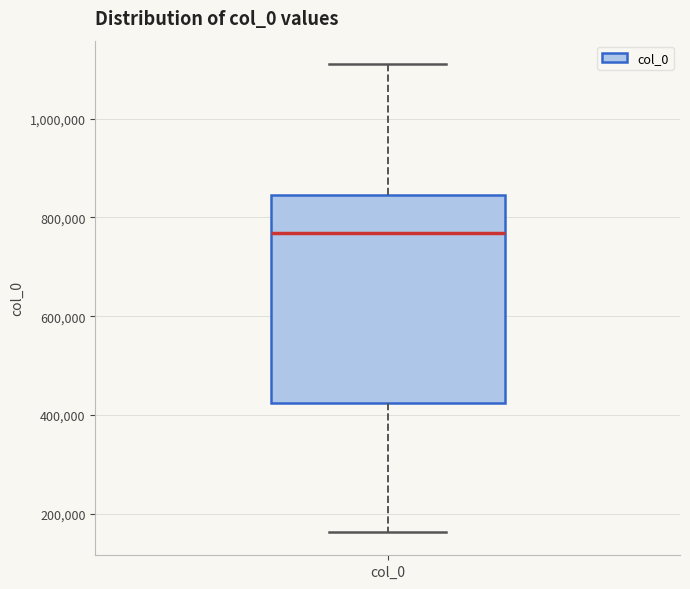

Read this box plot against the y-axis: the position of the median line, the range covered by the box, and the ends of both whiskers. The values are not printed on the chart, so give them approximately, as read against the axis.

median 760000, box 420000 to 840000, whiskers 160000 to 1120000